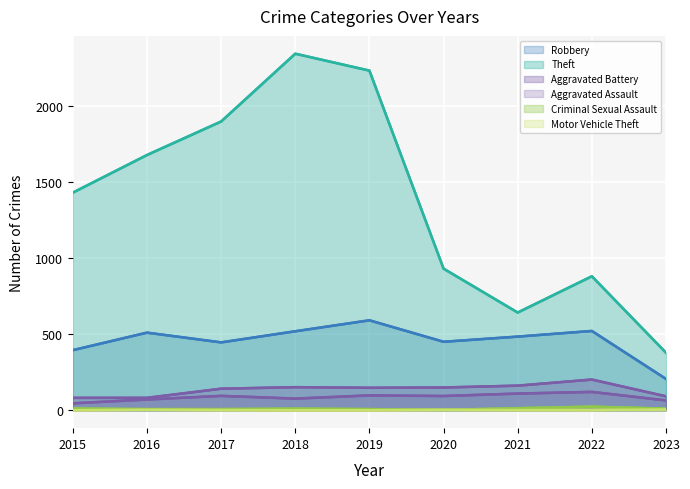

What are all the series names shown in the legend?

Robbery, Theft, Aggravated Battery, Aggravated Assault, Criminal Sexual Assault, Motor Vehicle Theft